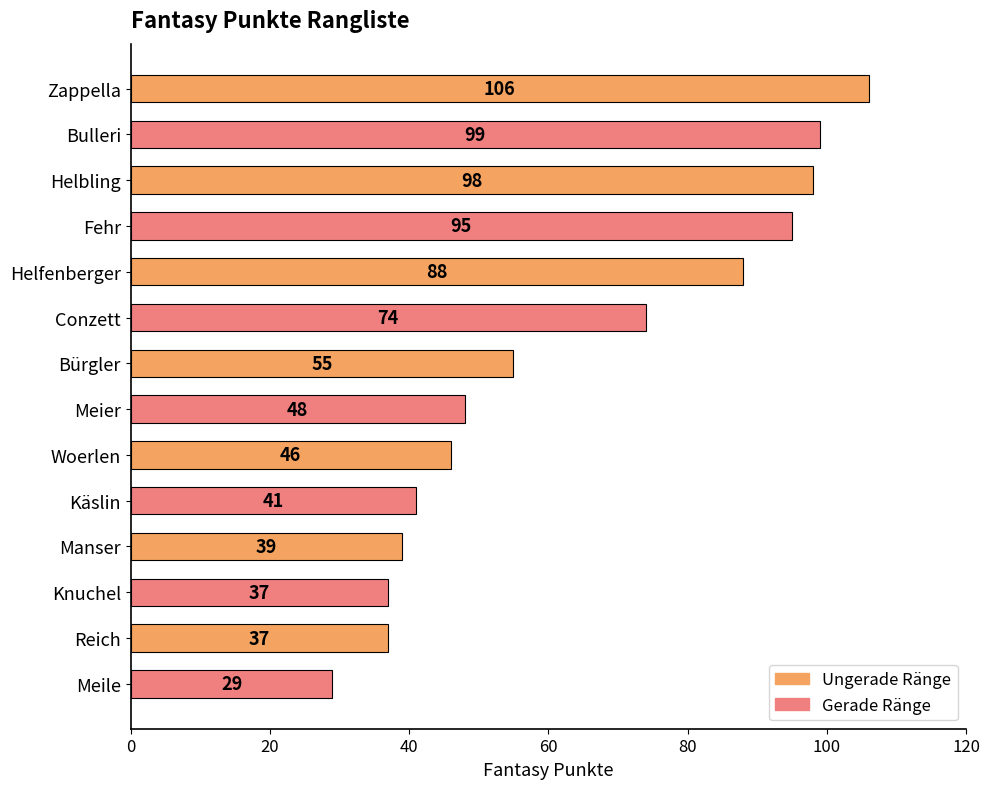

What is the ratio of the value at Bürgler to the value at Manser?

1.4